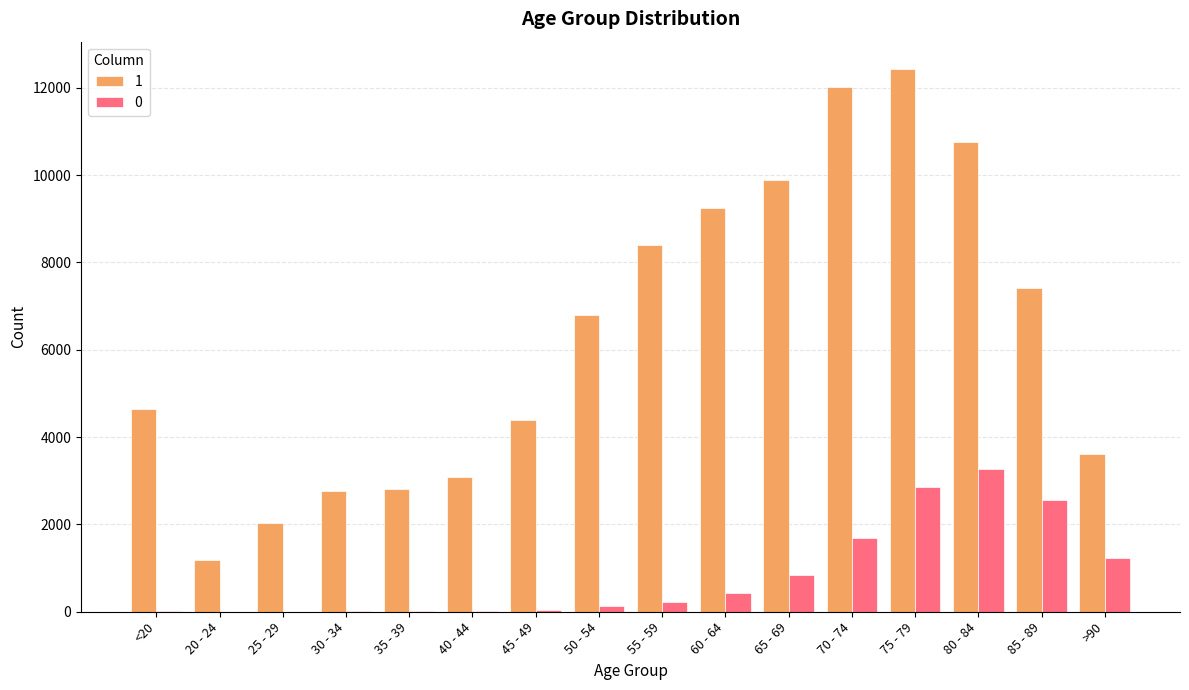

Where is 0 nearest to the value 1638?

70 - 74